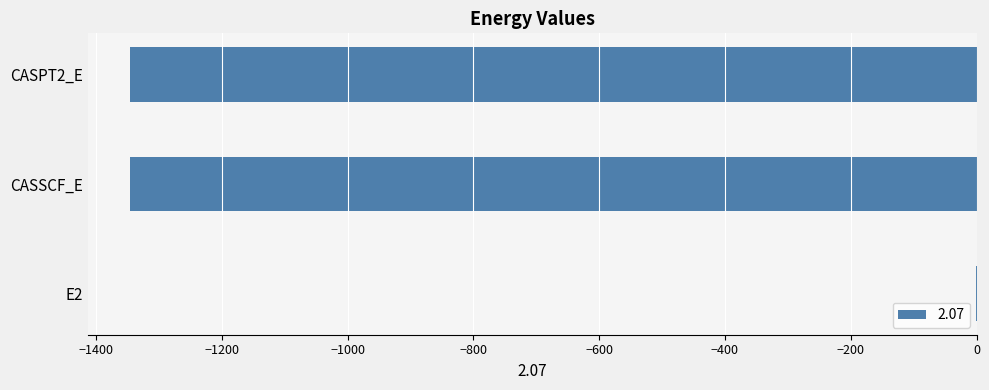

Where is the data nearest to the value -673?

CASSCF_E